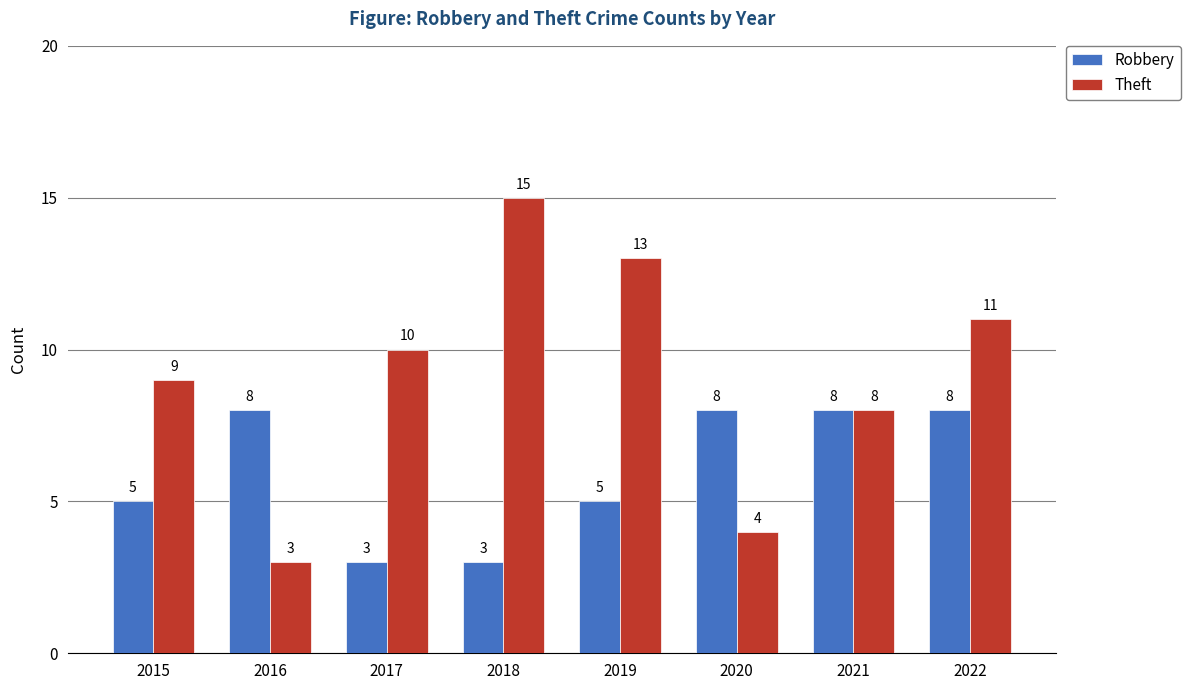

Between 2015 and 2017, which series saw the biggest shift?

Robbery